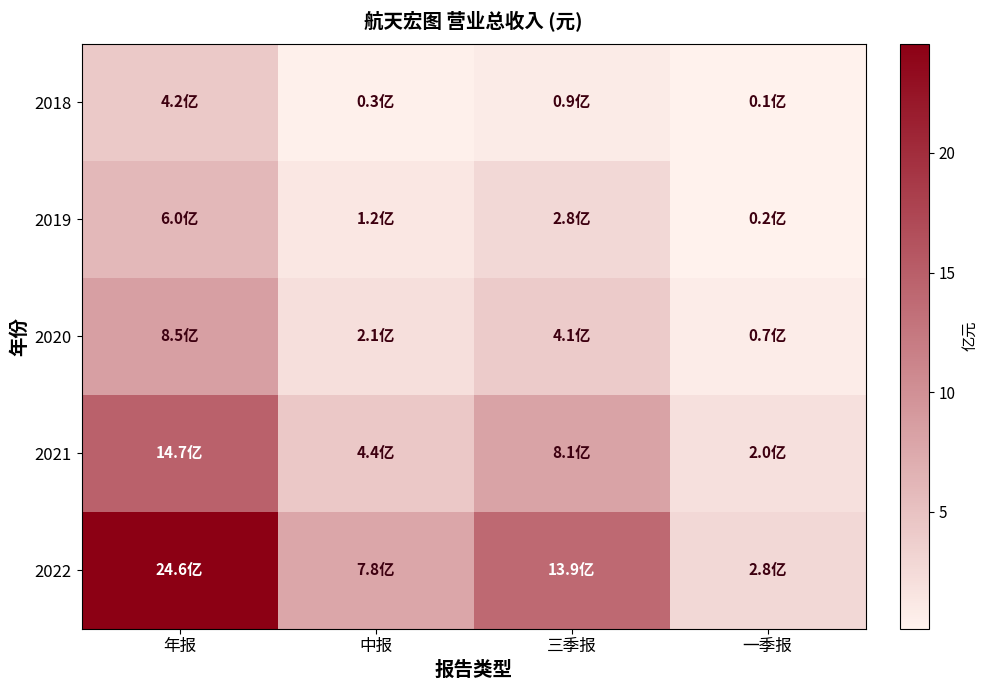

At how many categories does at least one series exceed 16?

1